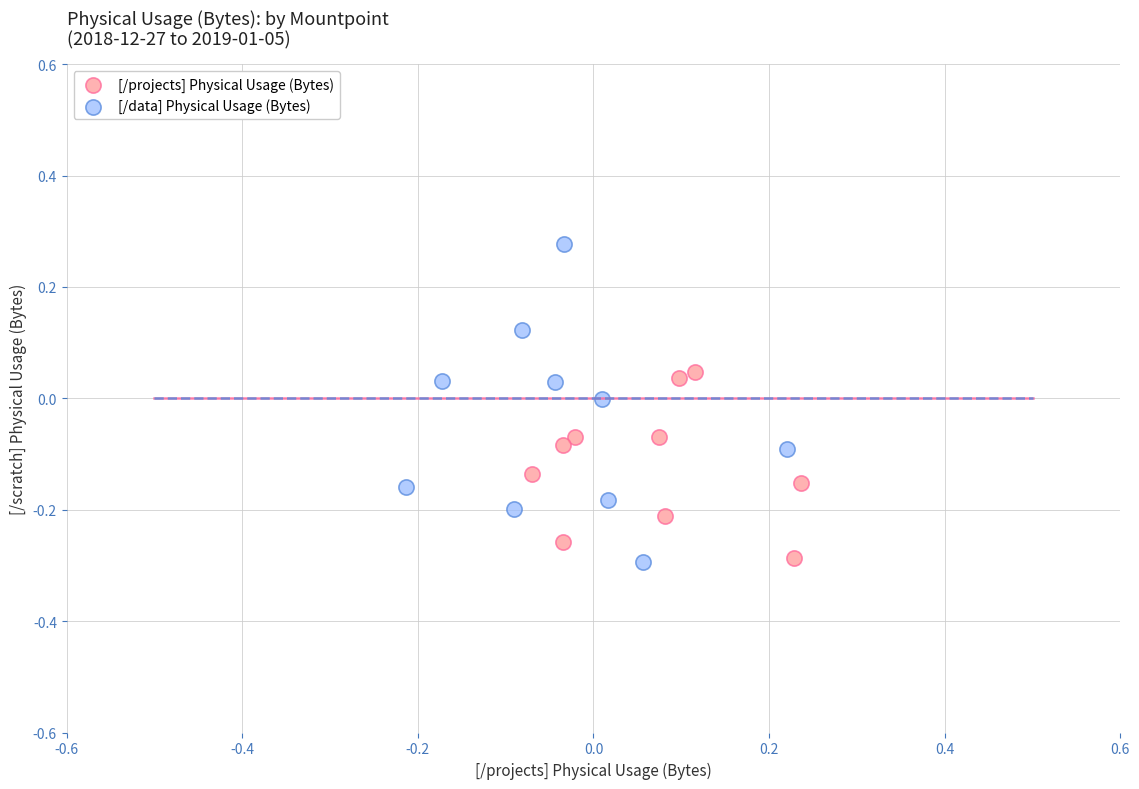

Which series contains the highest Y value?

[/data] Physical Usage (Bytes)